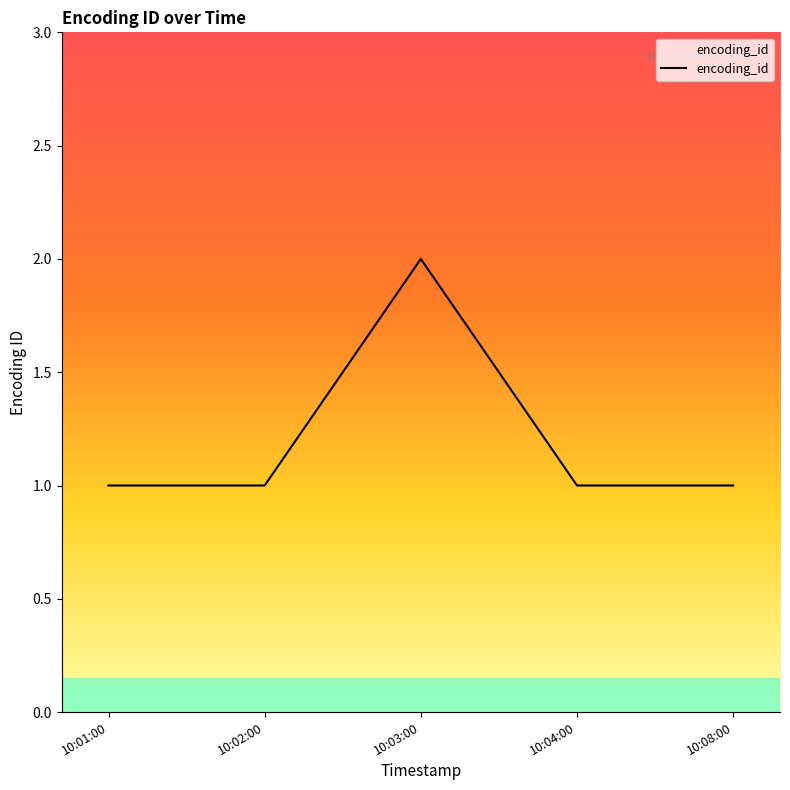

What is the greatest value displayed?

2